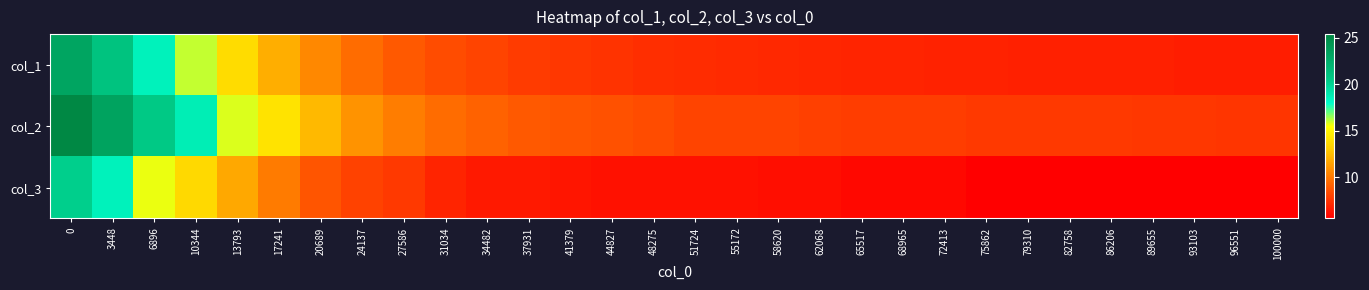

List the series in order of their peak value, lowest first.

col_3, col_1, col_2